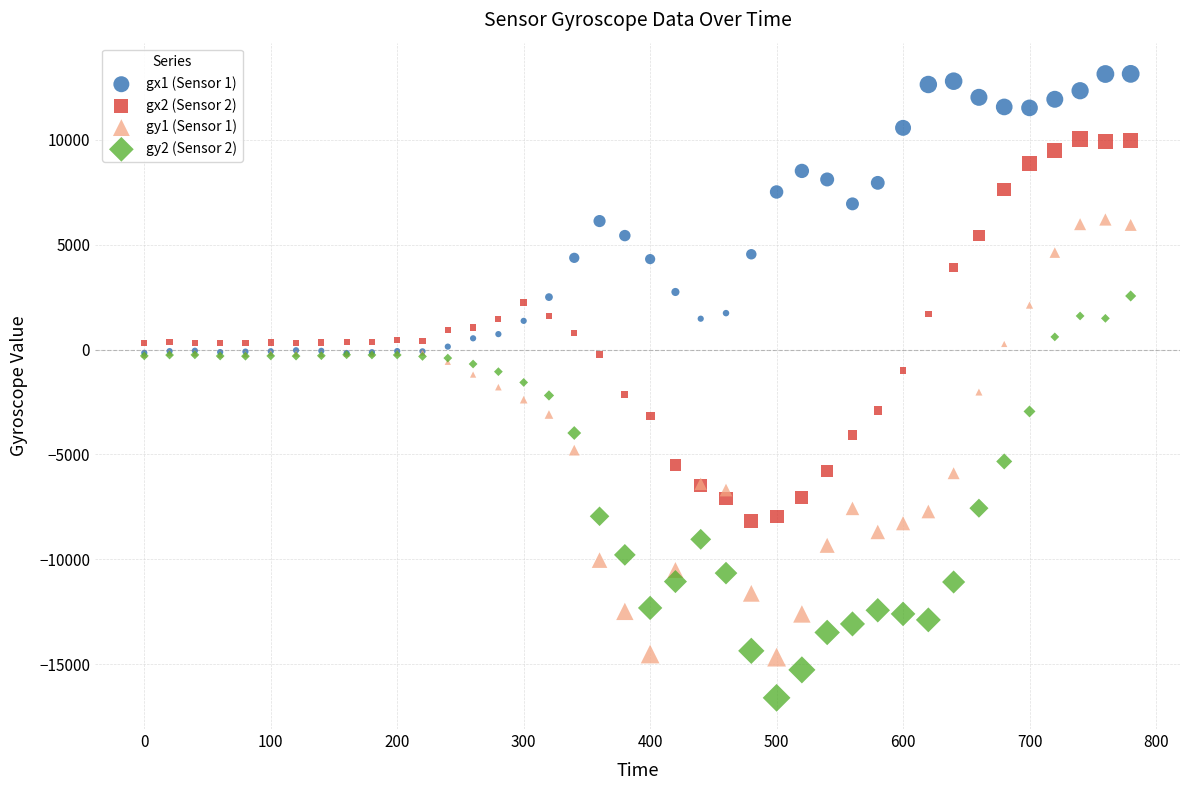

Which series has the widest spread of Y values?

gy1 (Sensor 1)